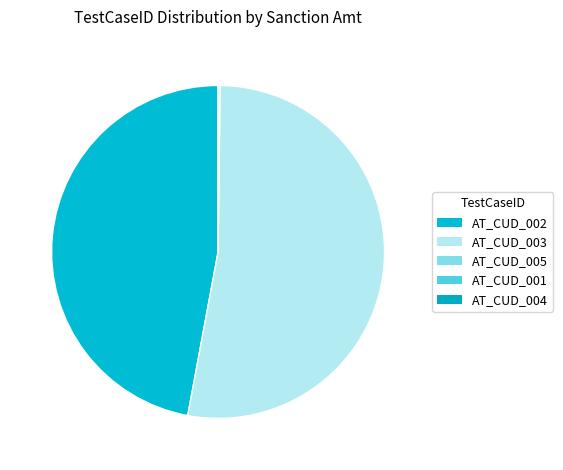

How many segments does this pie chart have?

5